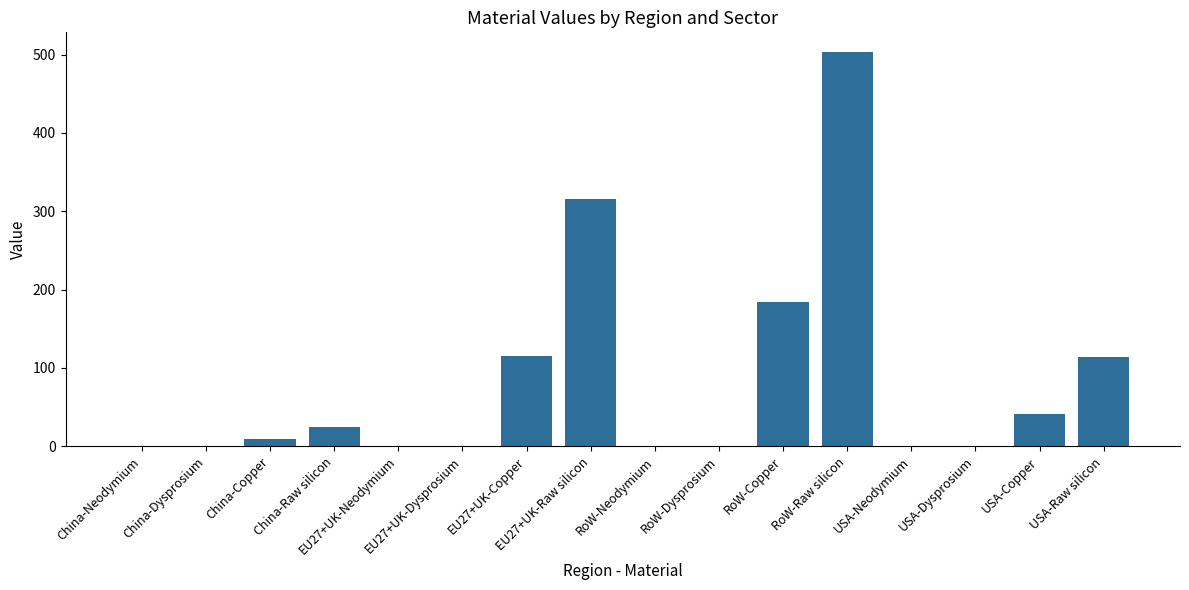

What is the maximum value shown in the chart?

503.2